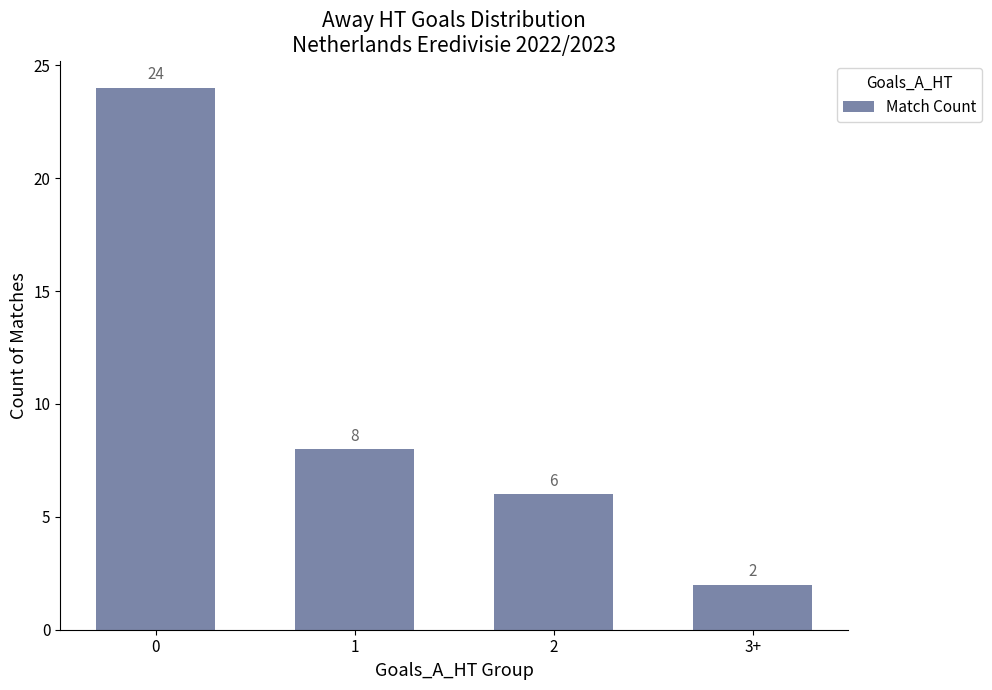

Rank the categories by value from highest to lowest.

0, 1, 2, 3+